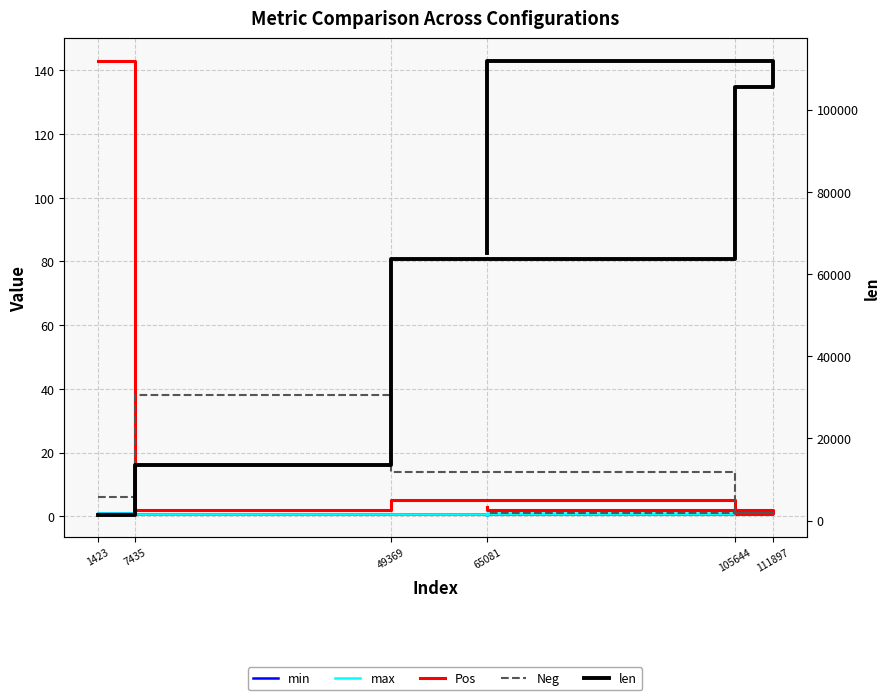

What is the highest value of the min series?

1.0